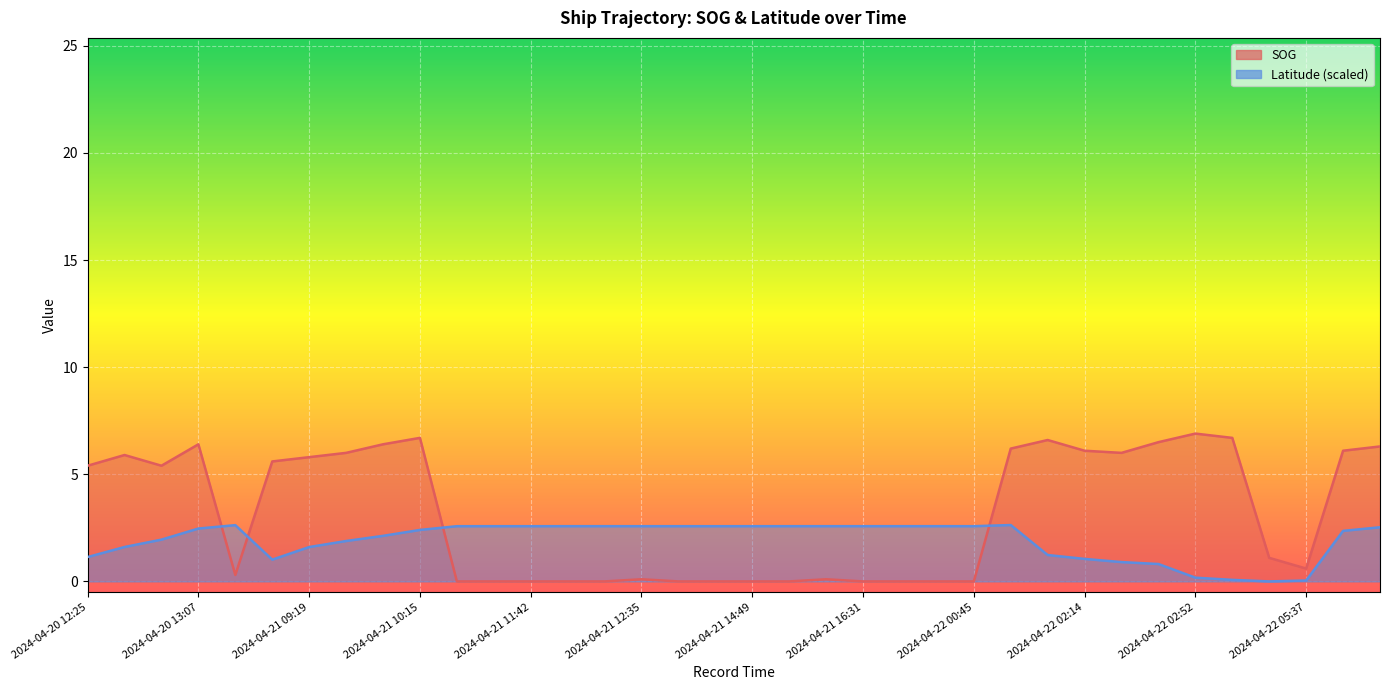

What position from the left is 2024-04-21 14:18?

18